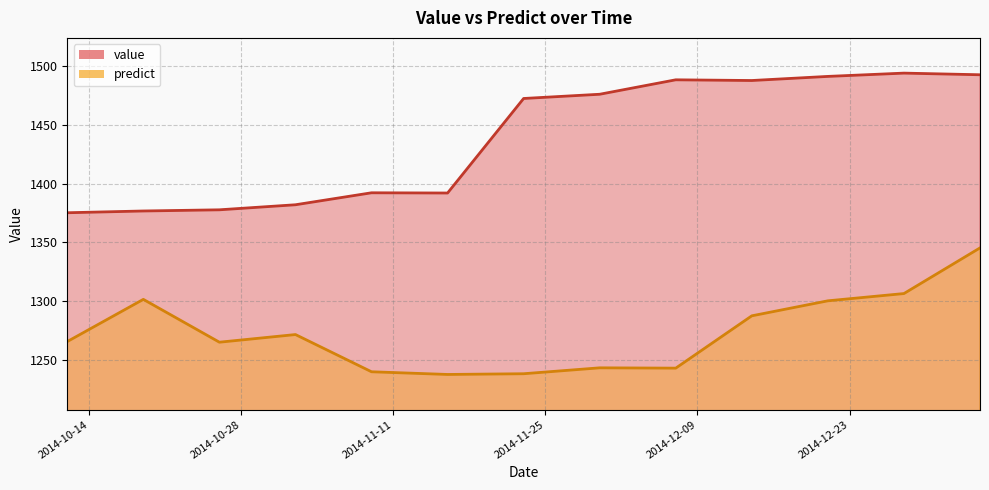

True or false: value and predict cross at least once.

False